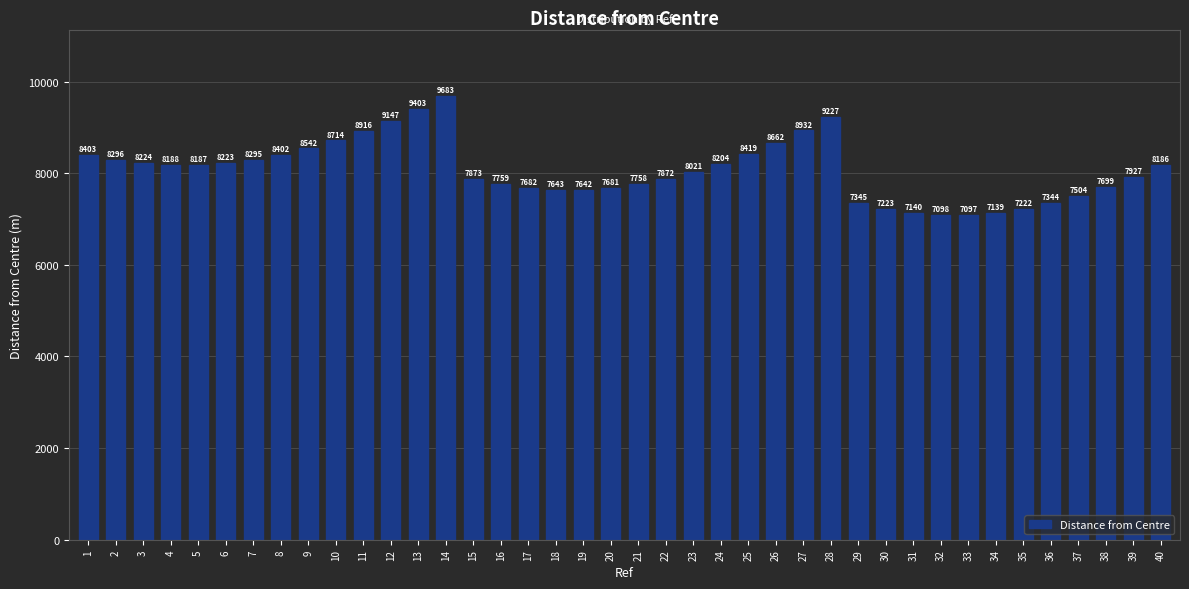

True or false: the data shows 9227.5 at 28.

True